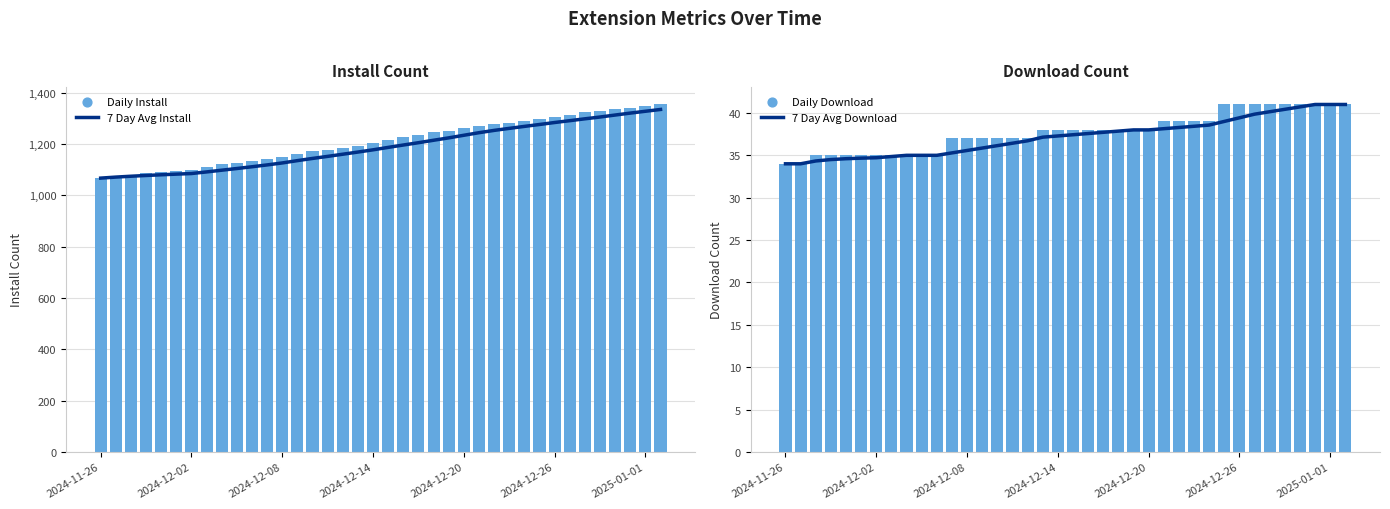

What are all the series names shown in the legend?

7 Day Avg Install, Daily Install, 7 Day Avg Download, Daily Download